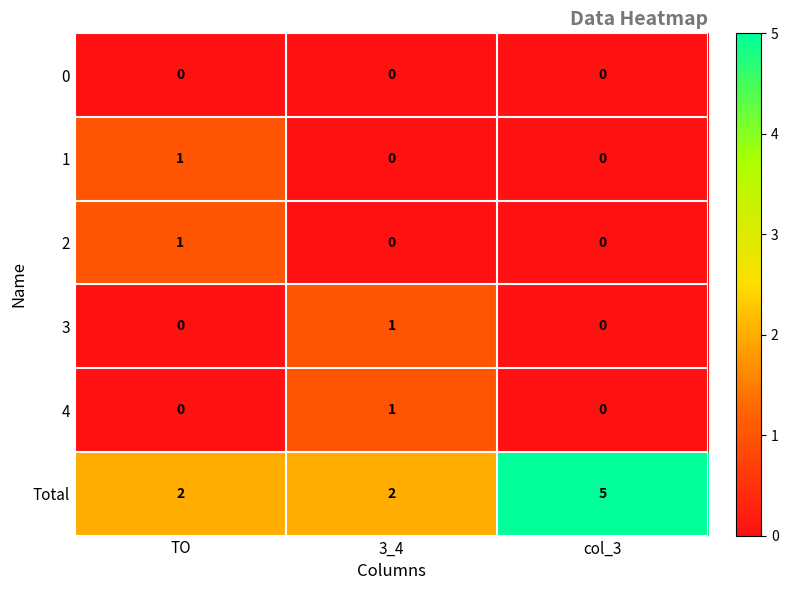

The value of 1 at TO is 0. True or false?

False